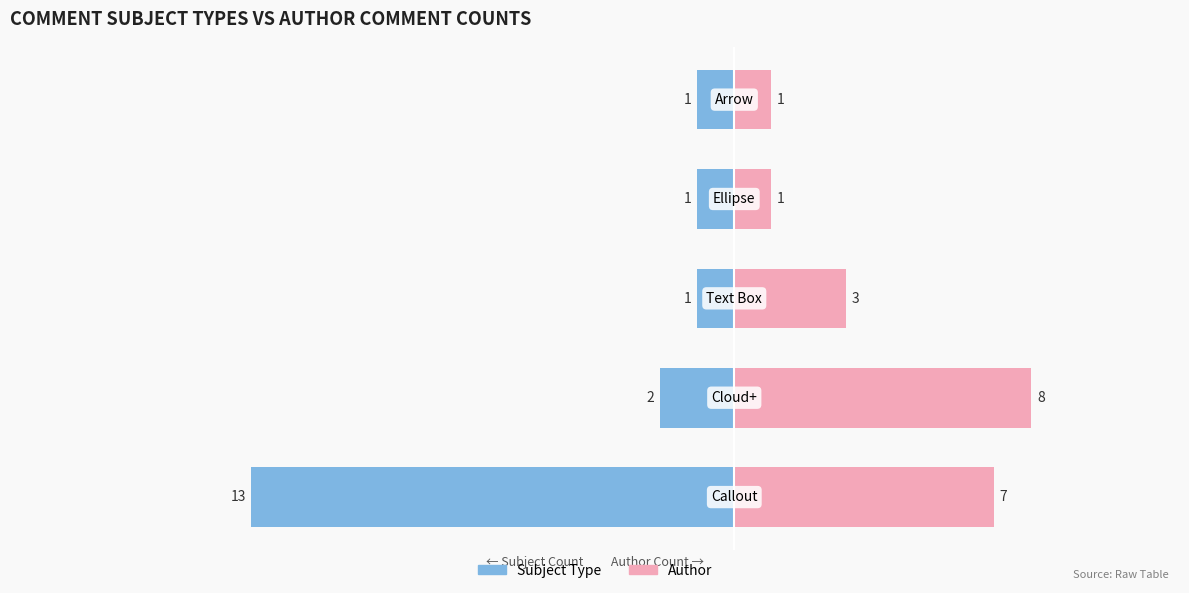

At how many categories does at least one series exceed -11?

5